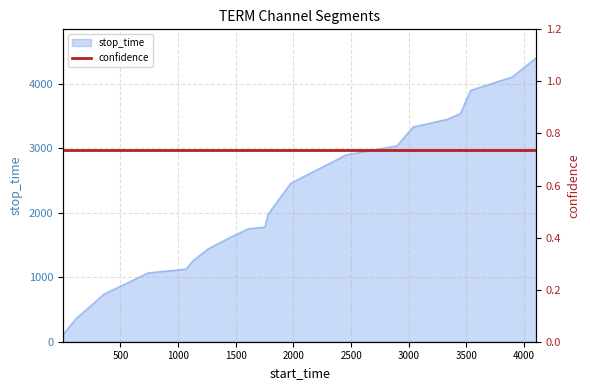

How many lines are shown in the chart?

1